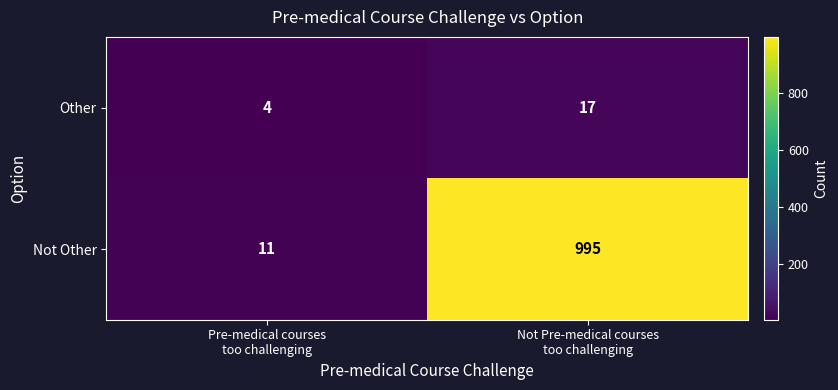

At Pre-medical courses
too challenging, list the series in order from smallest to largest.

Other, Not Other